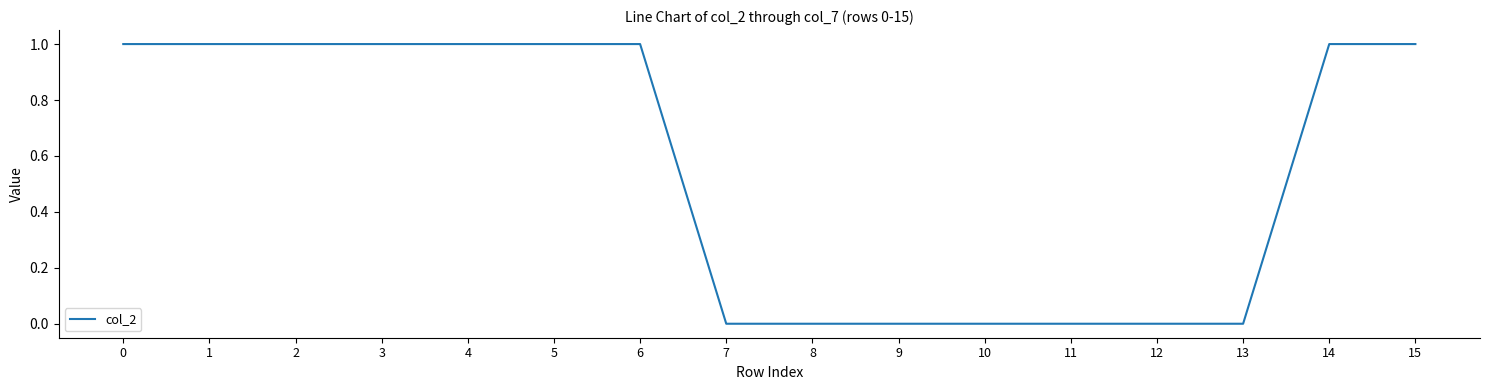

Reading right to left, list all the values displayed in this chart.

1	1	0	0	0	0	0	0	0	1	1	1	1	1	1	1